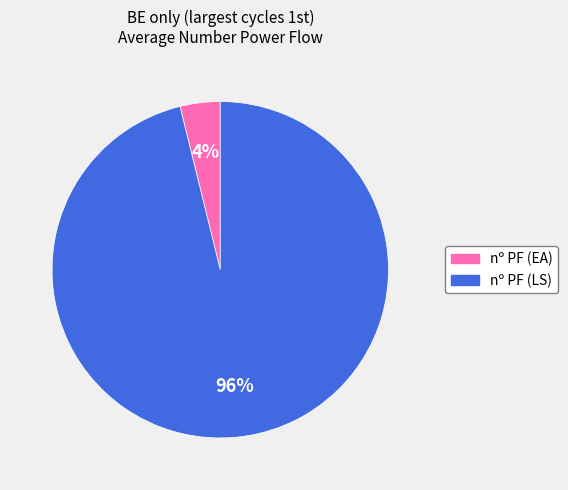

True or false: nº PF (LS) accounts for 86% of the total.

False